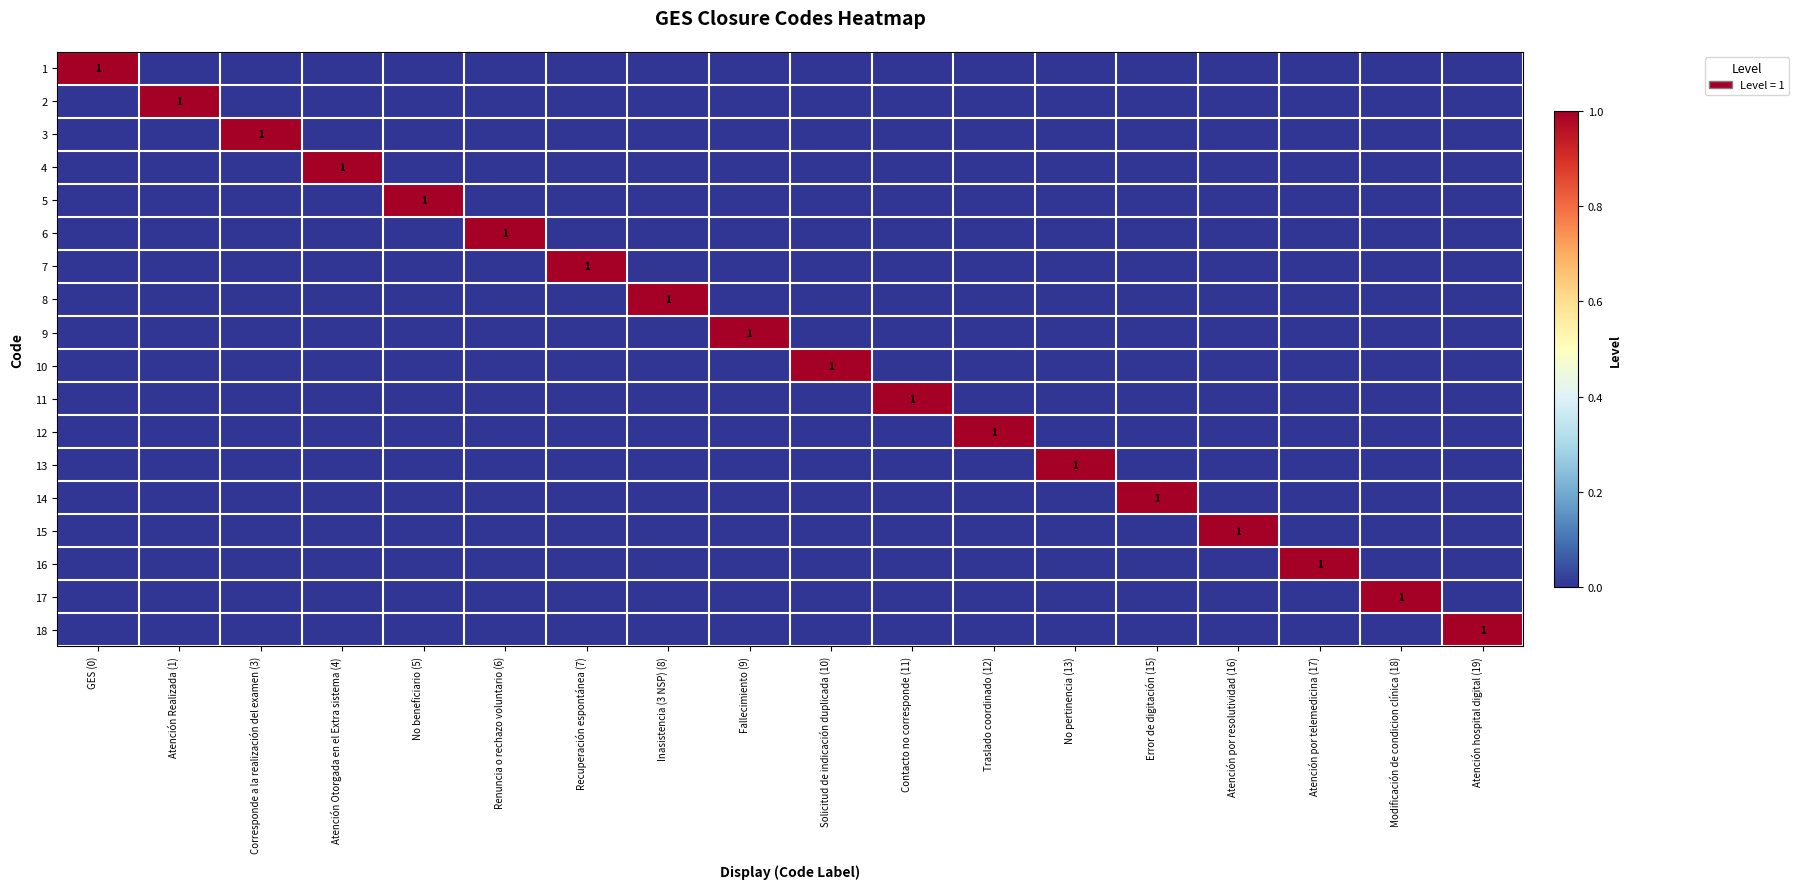

The value of 11 at Inasistencia (3 NSP) (8) is -1. True or false?

False